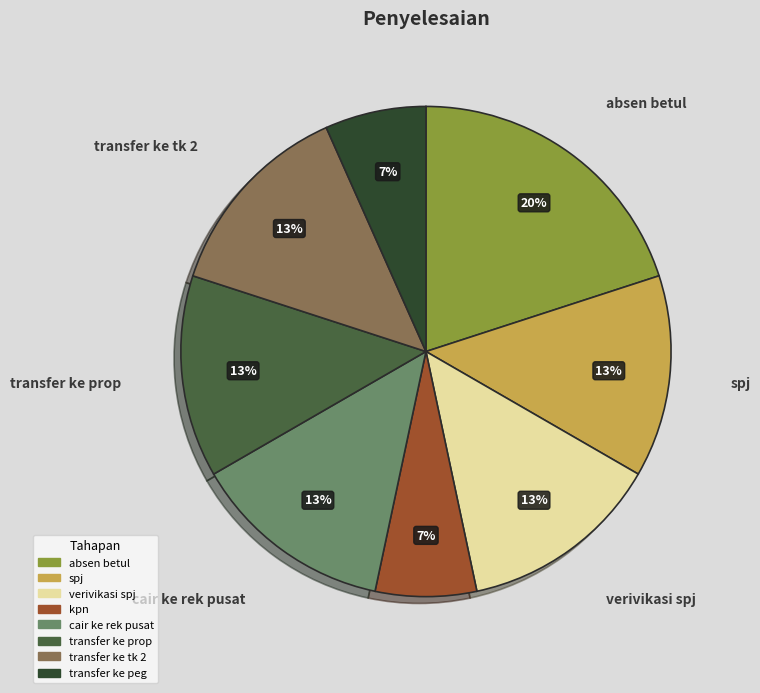

To the nearest percent, what is the difference between the largest and smallest slice percentages?

13%